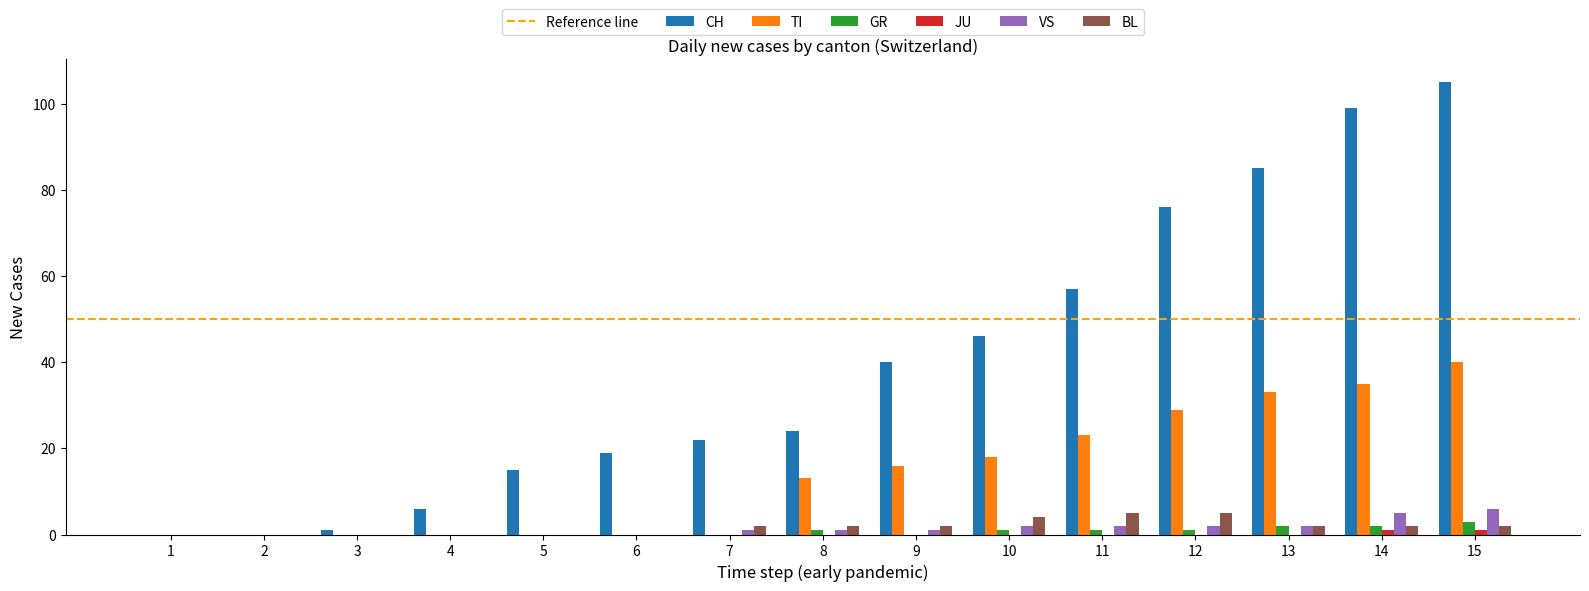

Which category has the highest value in the TI series?

15